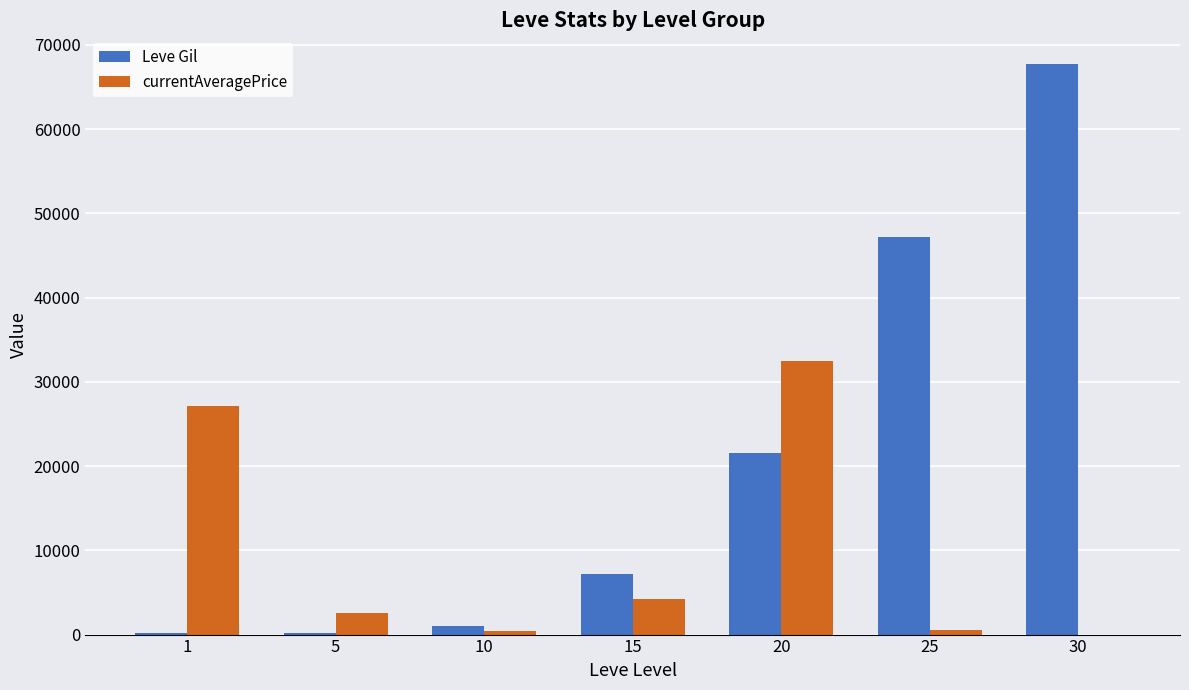

How many groups of bars are there?

7